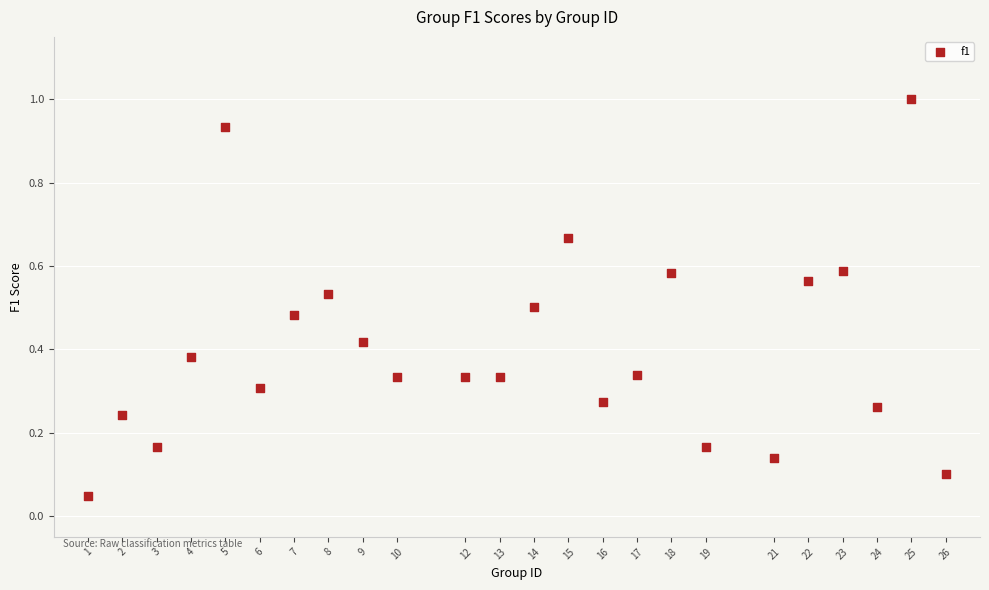

What is the range of X values (max minus min)?

25.0